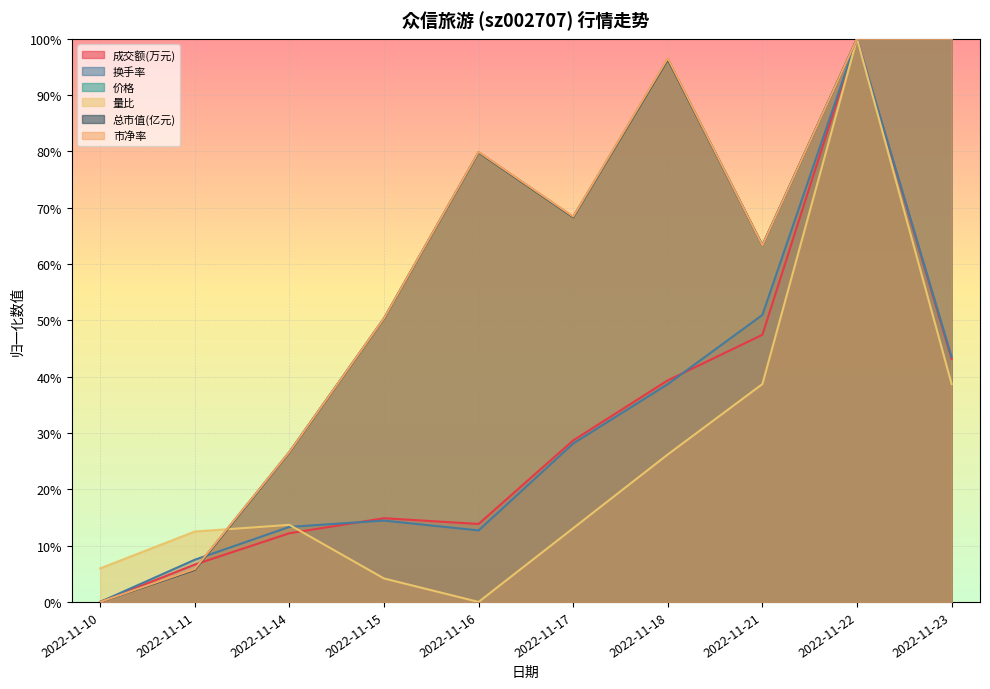

Between which two adjacent categories do 价格 and 总市值(亿元) first intersect?

2022-11-18 and 2022-11-21